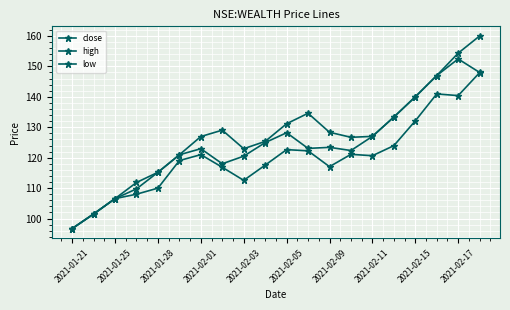

How many categories are shown in the chart?

20